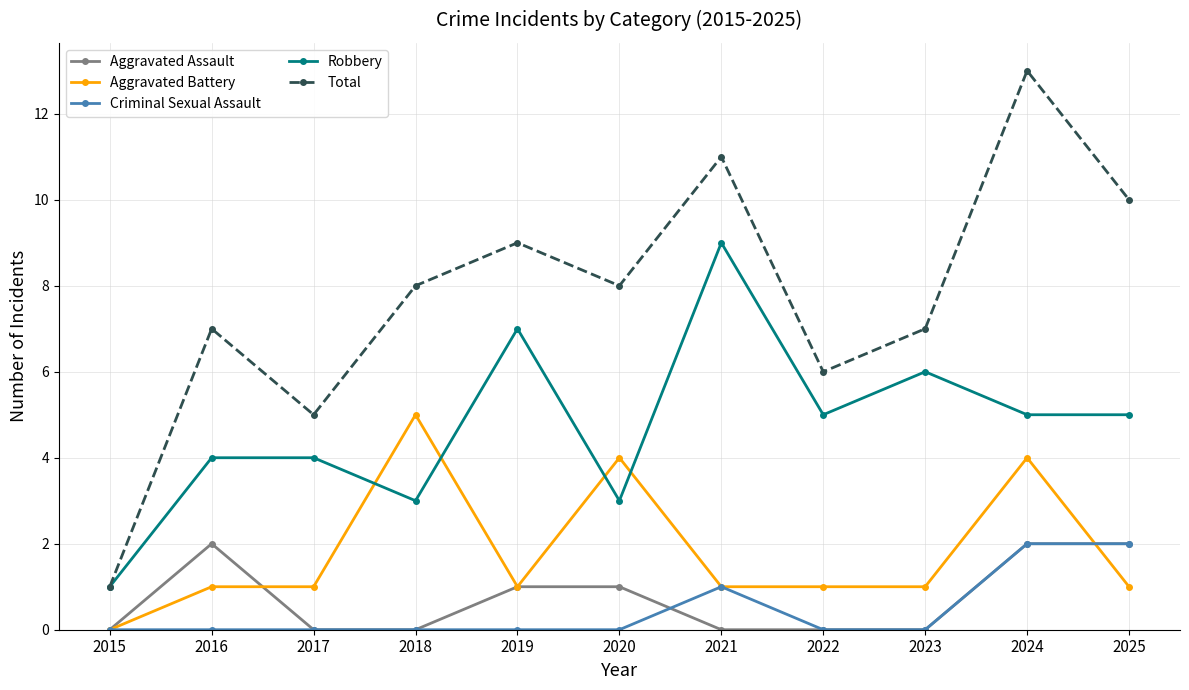

Which series has the widest spread of values?

Total